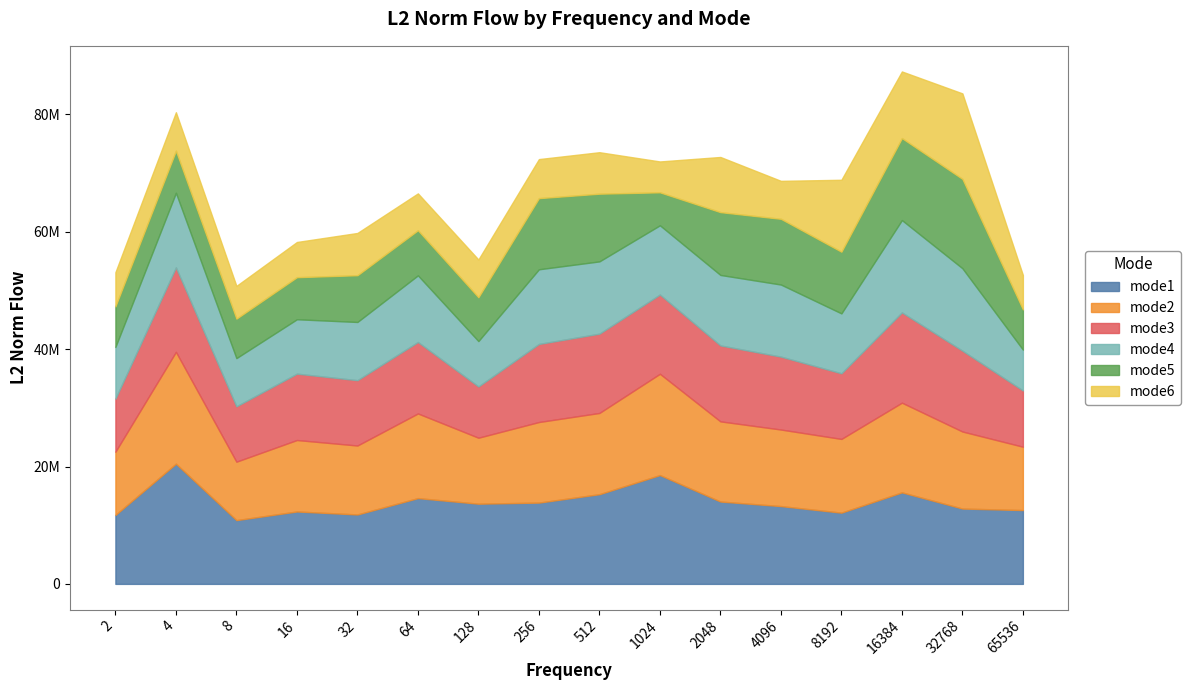

Is it true that mode6 equals 21779458.1 at 32768?

False